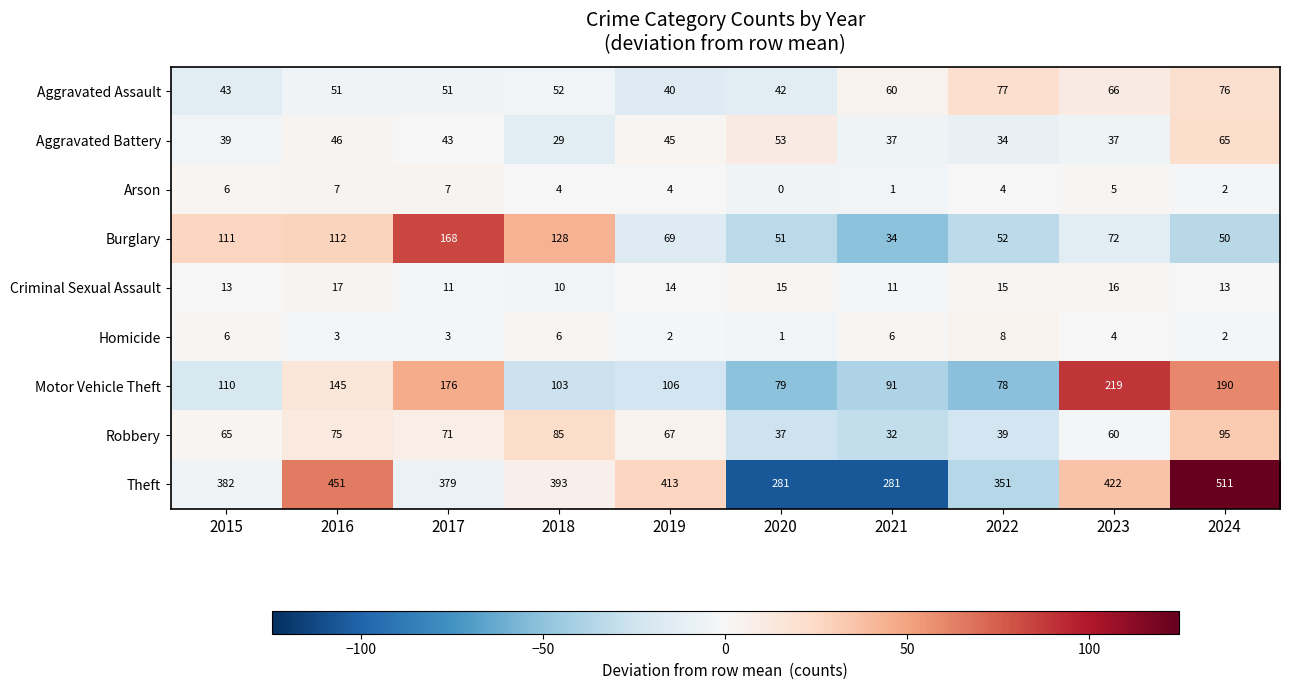

Which series changed the most between 2017 and 2022?

Burglary